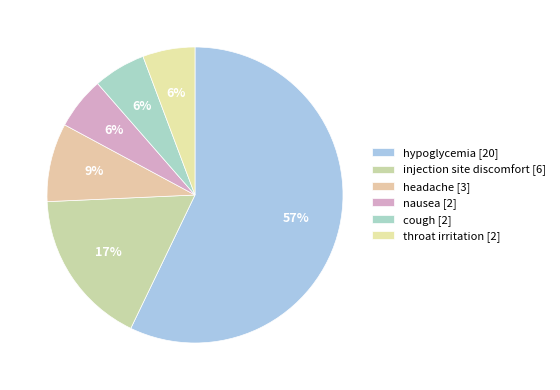

What percentage is the nausea slice, to the nearest percent?

6%